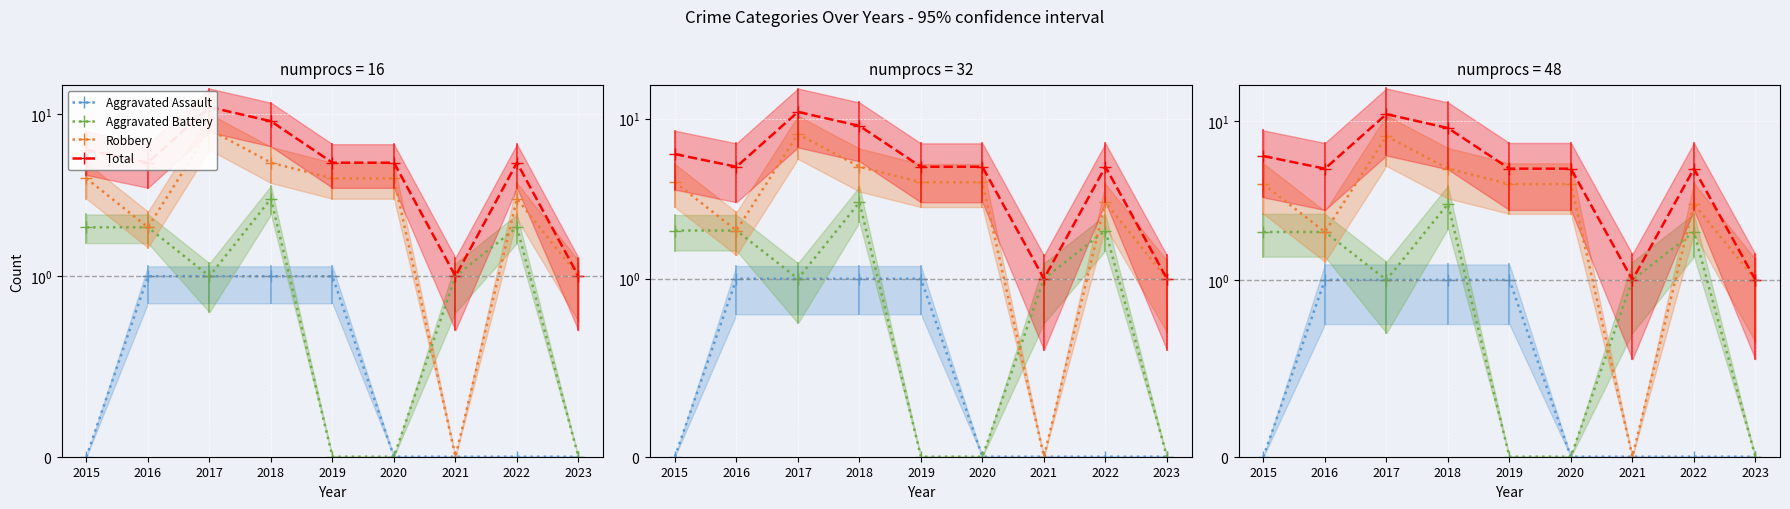

List the series in order of their overall mean, lowest first.

Aggravated Assault, Aggravated Battery, Robbery, Total